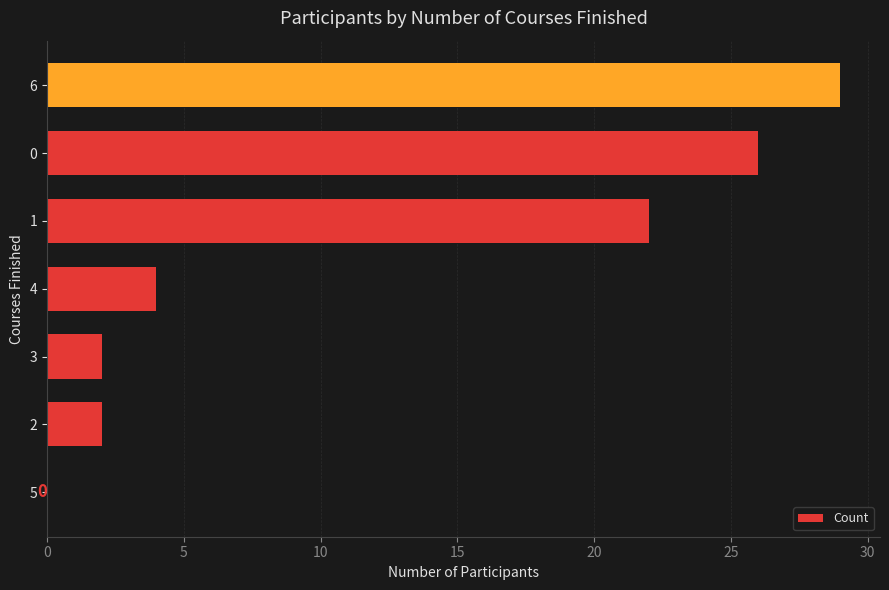

Is it true that the value at 4 is 3?

False